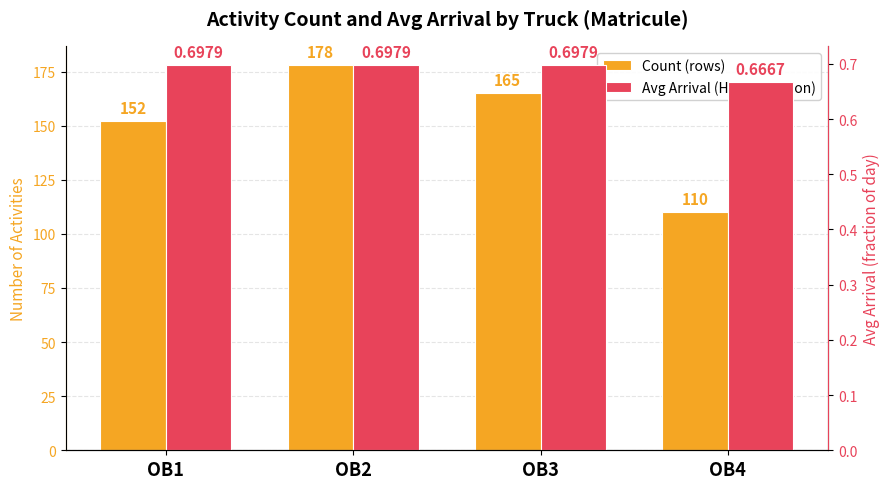

Reading right to left, extract all data points from this chart.

Count (rows): OB4=110.0	OB3=165.0	OB2=178.0	OB1=152.0
Avg Arrival (Hours fraction): OB4=0.7	OB3=0.7	OB2=0.7	OB1=0.7